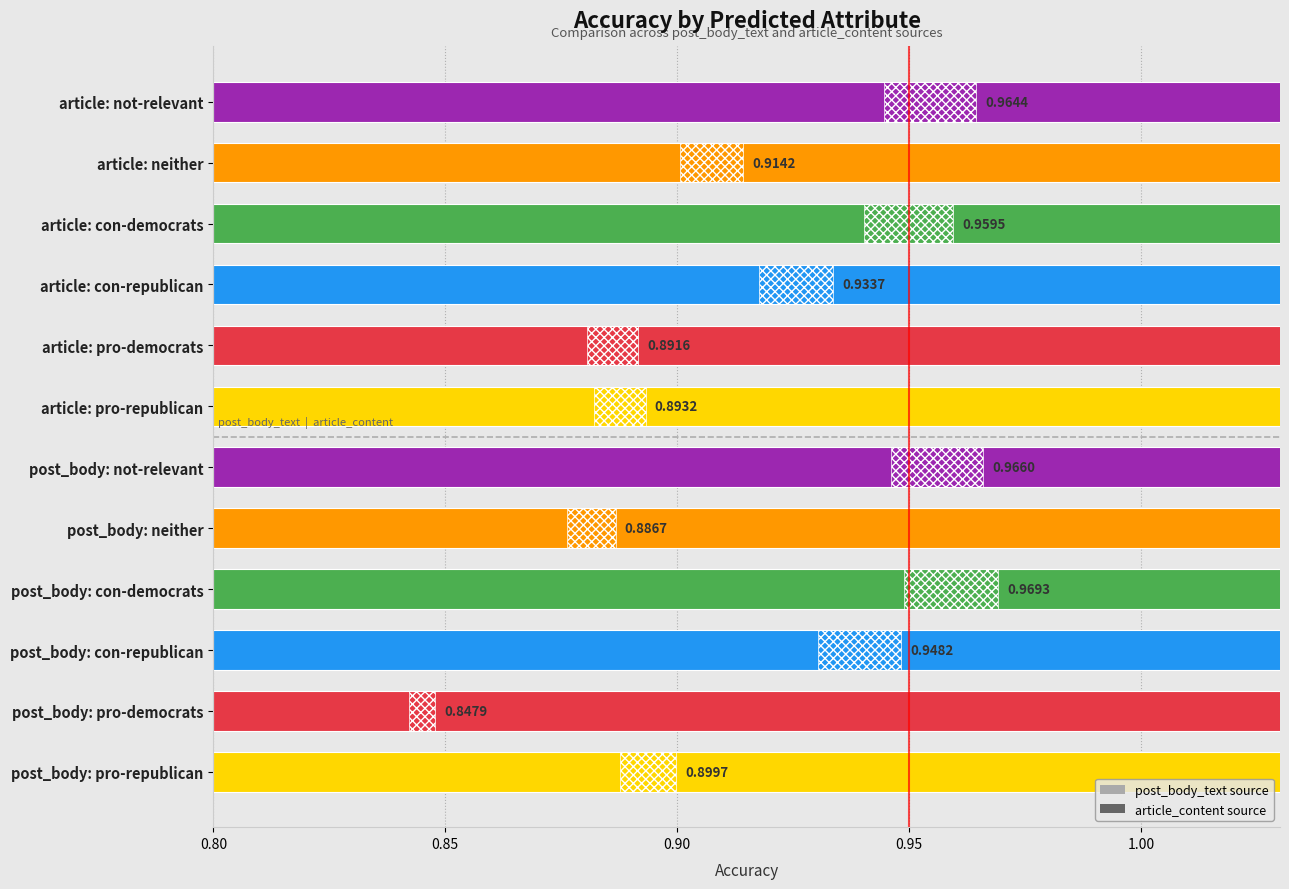

What is the change in value from post_body: pro-republican to post_body: con-democrats?

+0.1